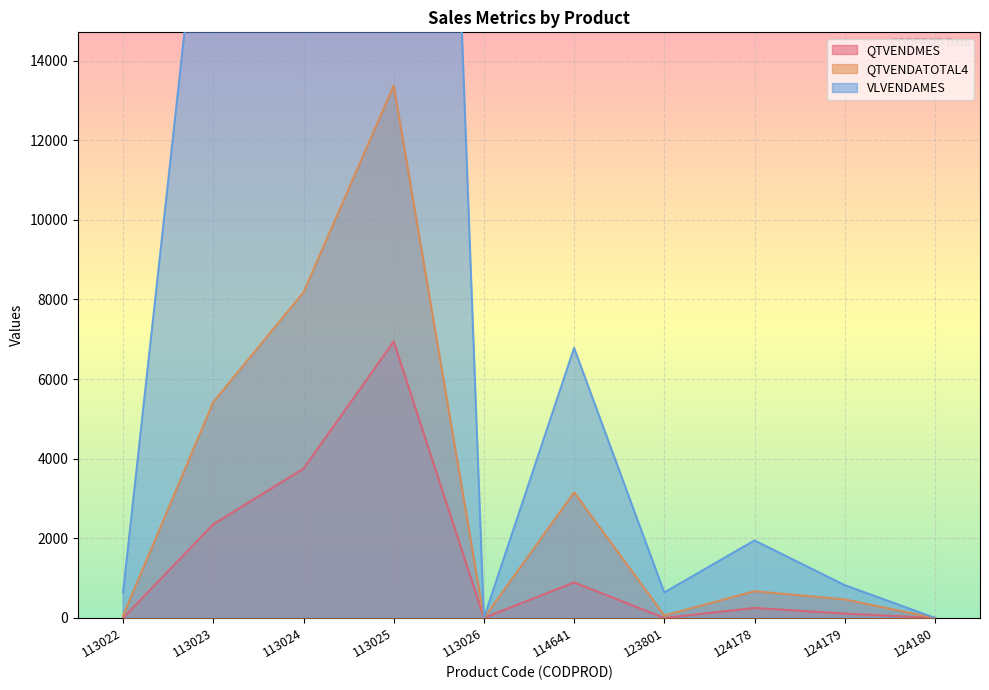

What is the difference between the maximum and minimum values in the VLVENDAMES series?

60435.8